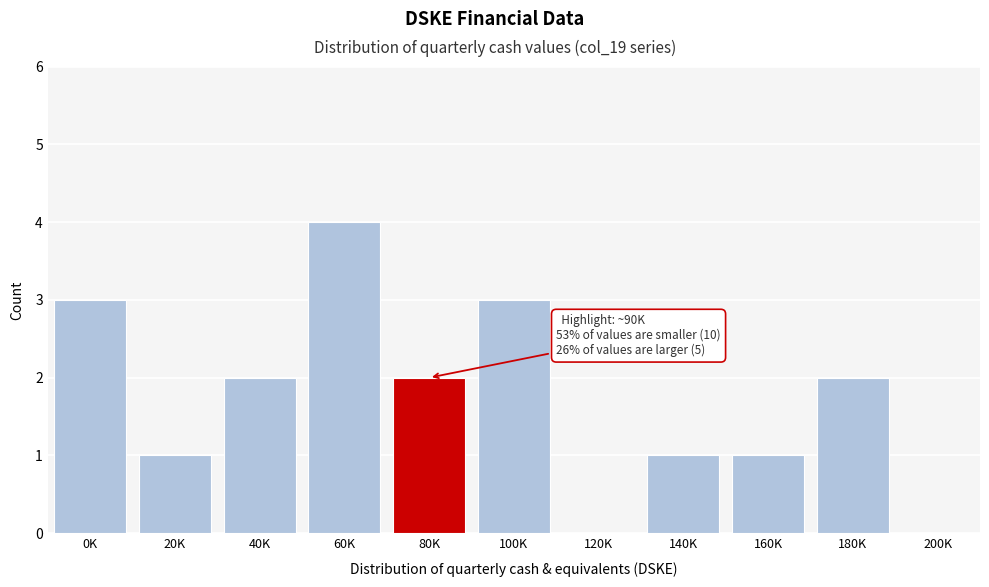

Reading right to left, what are all the values shown in this chart?

200K=0	180K=2	160K=1	140K=1	120K=0	100K=3	80K=2	60K=4	40K=2	20K=1	0K=3